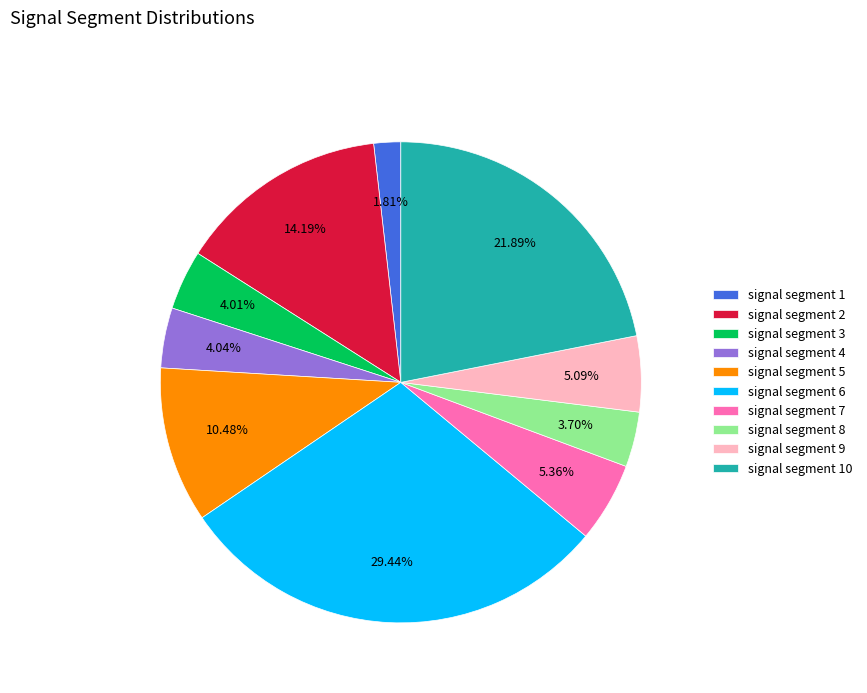

What portion of the pie excludes signal segment 6?

70.6%